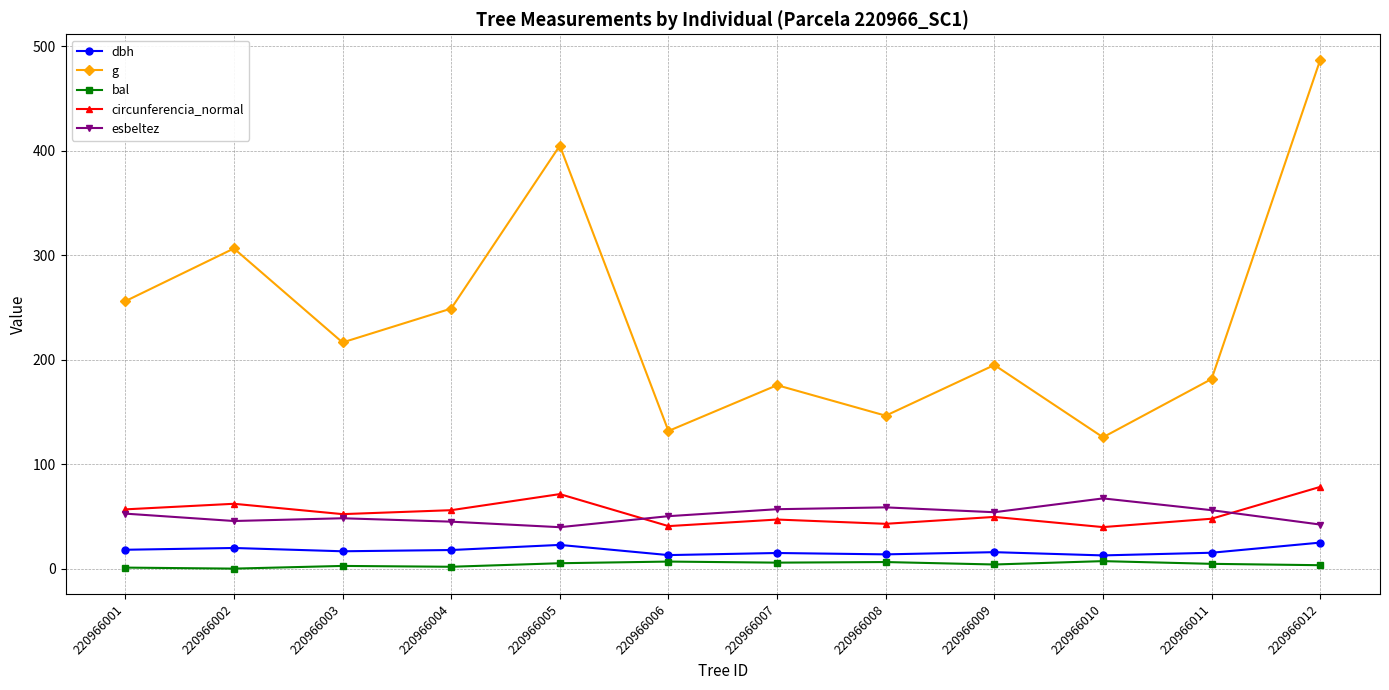

How many categories are shown in the chart?

12